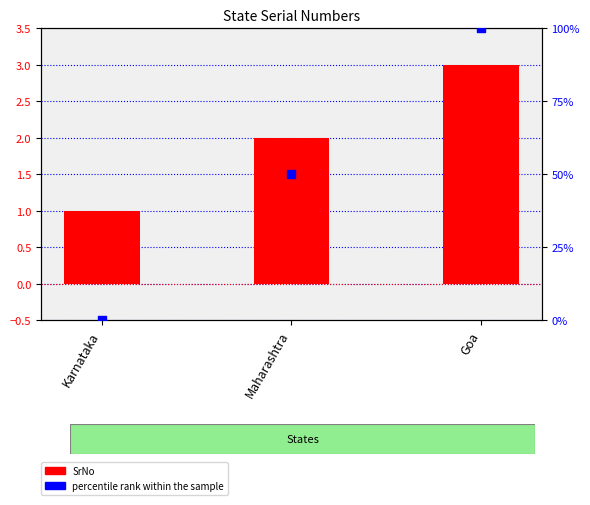

What are all the series names shown in the legend?

SrNo, percentile rank within the sample